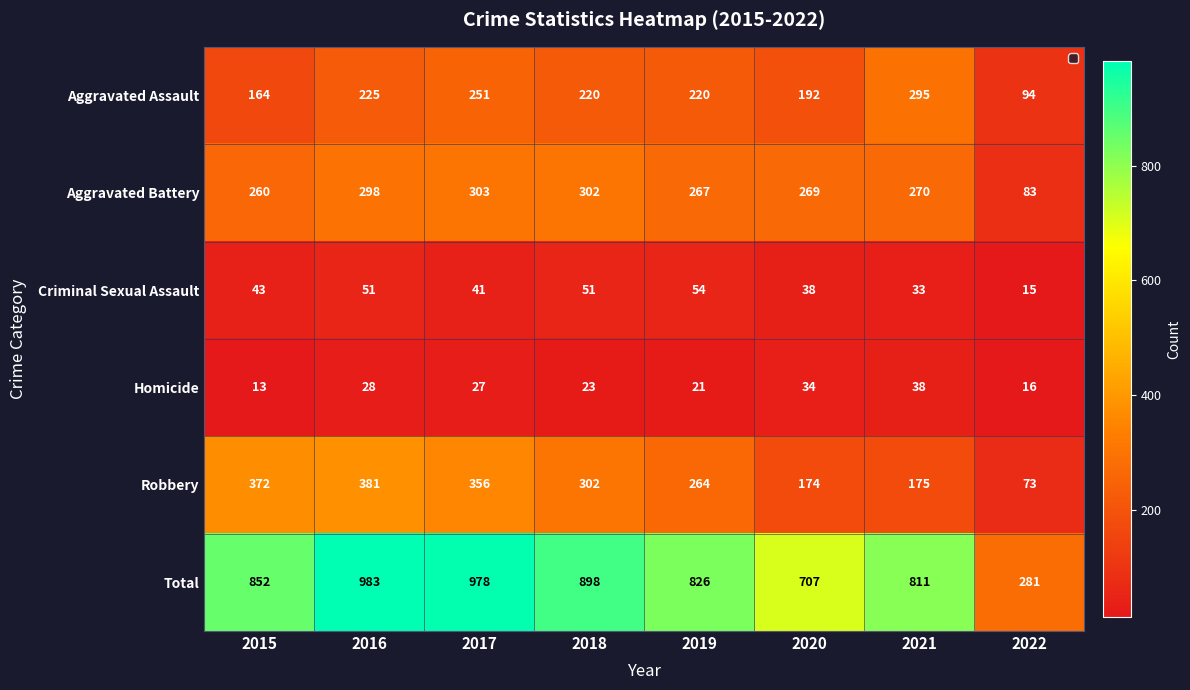

What is the sum of the Total values at 2016 and 2021?

1794